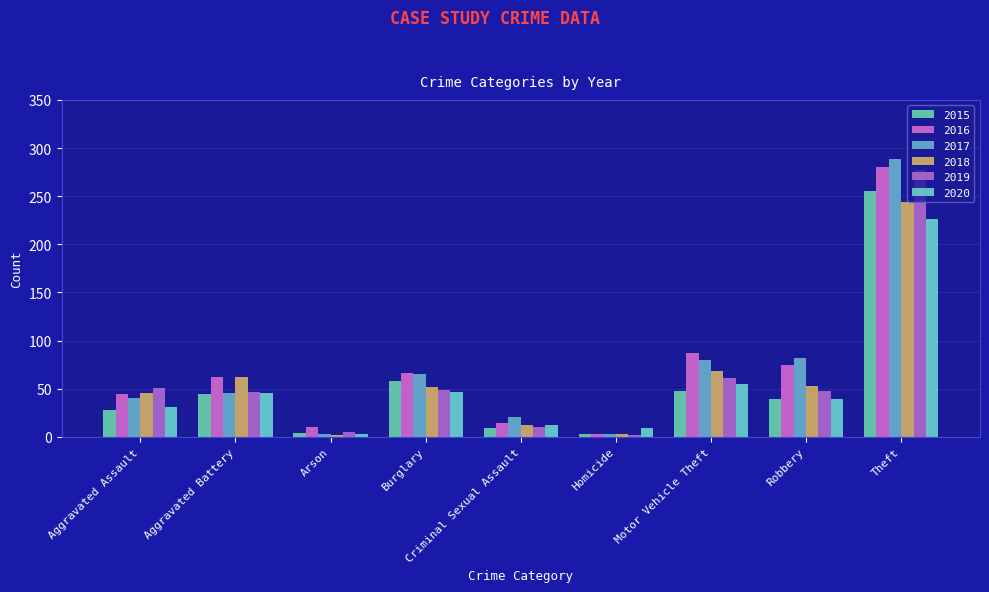

What is the label of the 2nd bar from the left?

Aggravated Battery